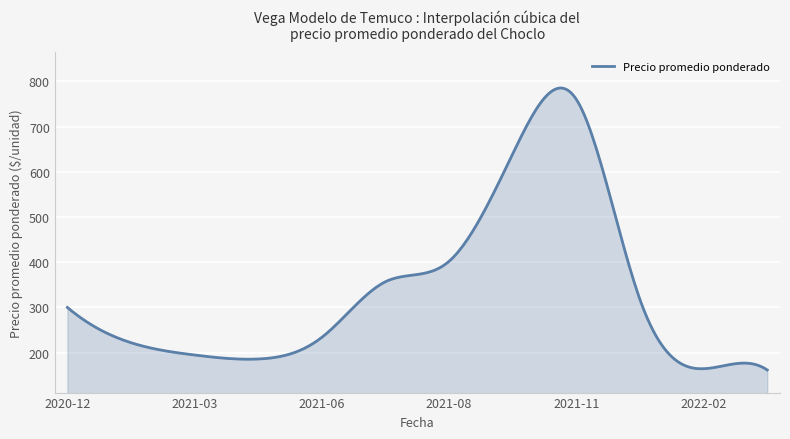

What is the maximum value shown in the chart?

785.4